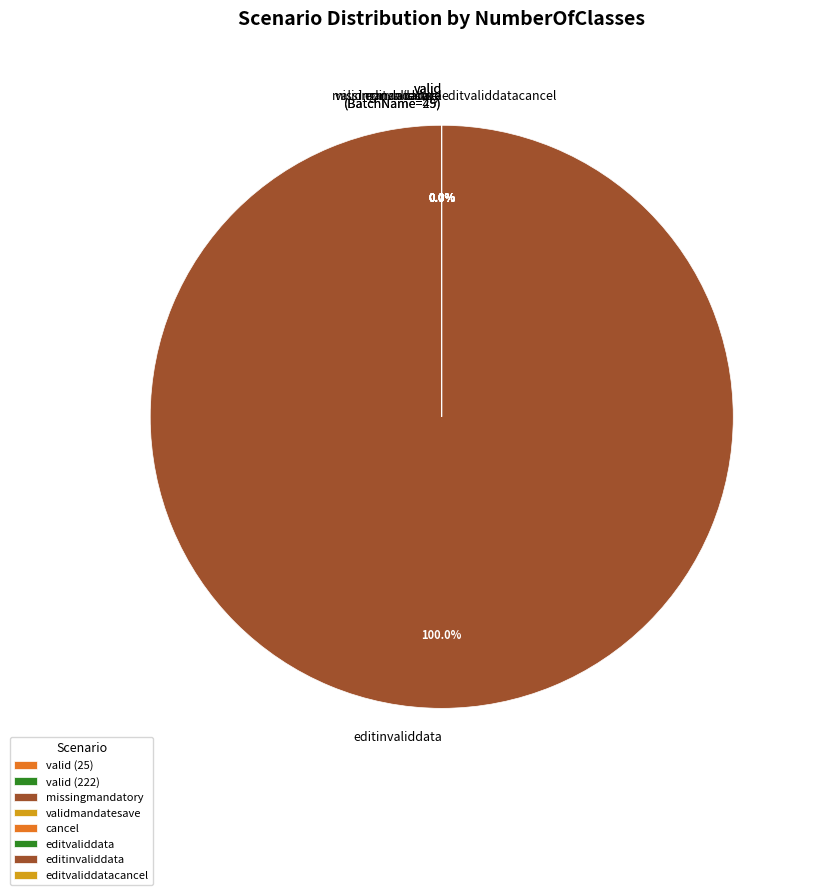

Is the sum of missingmandatory and cancel greater than half?

No